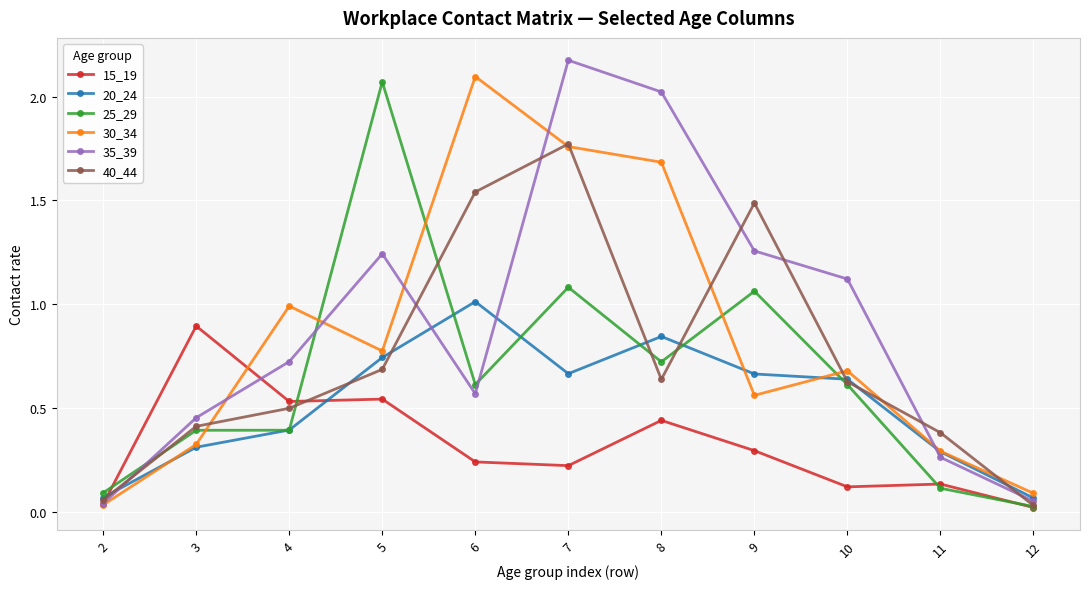

What is the spread (max minus min) of values at 7?

2.0